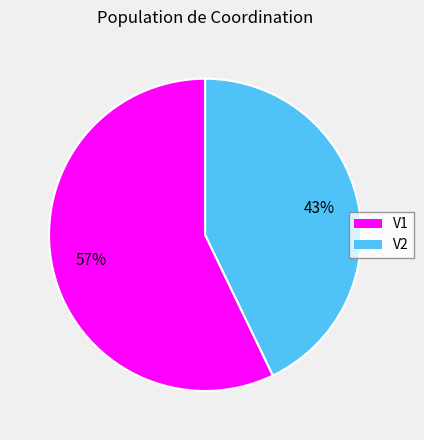

The V1 slice represents 49% of the pie. True or false?

False